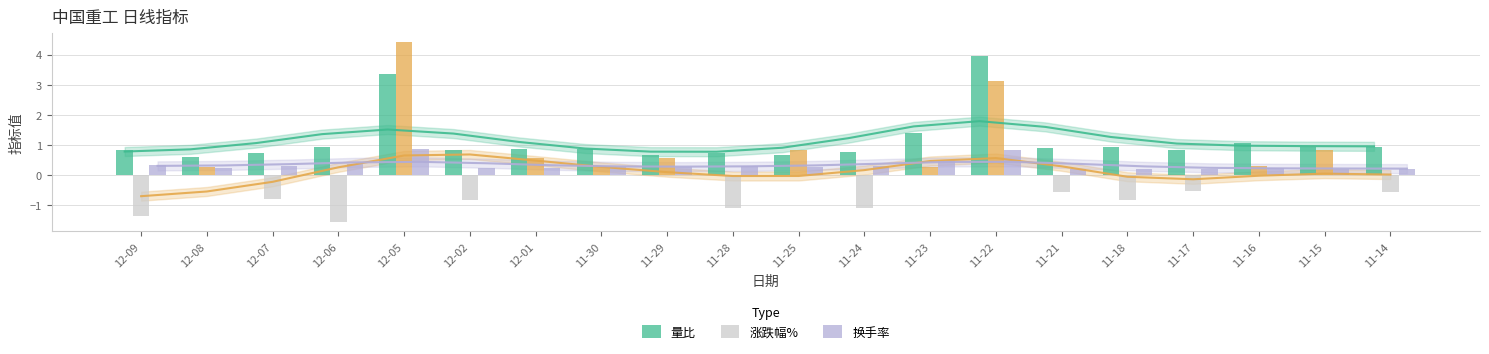

What are all the series names shown in the legend?

量比, 涨跌幅%, 换手率